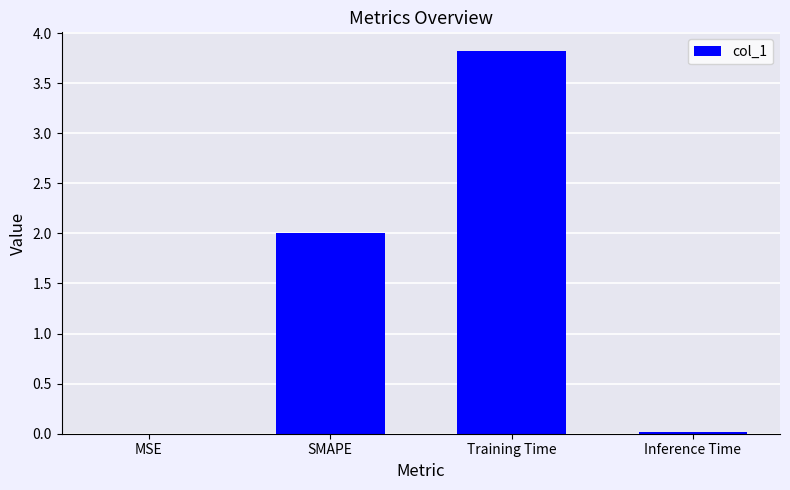

How many distinct data groups are displayed?

1